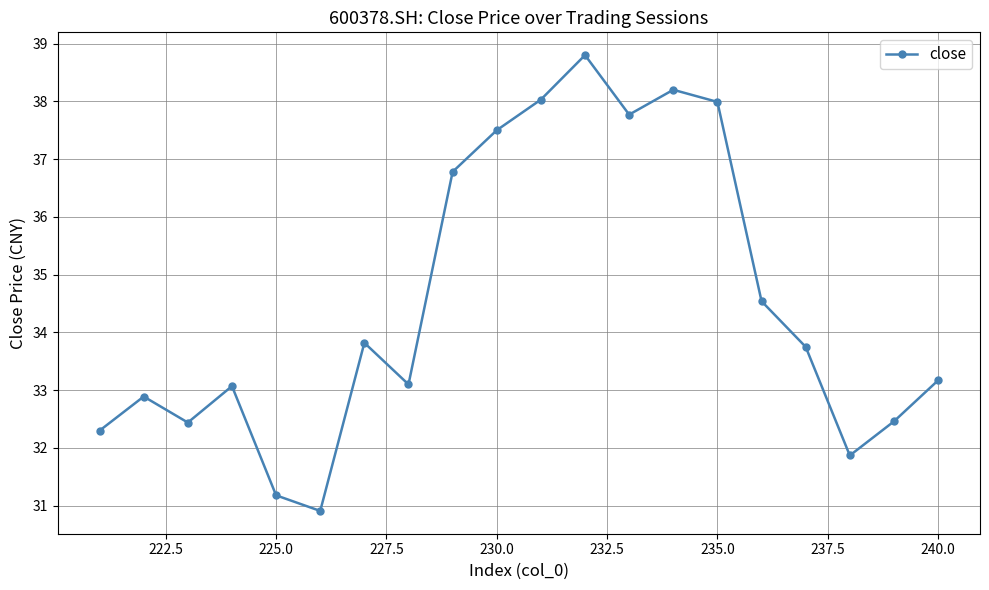

Is it true that the value at 230.0 is 50.2?

False